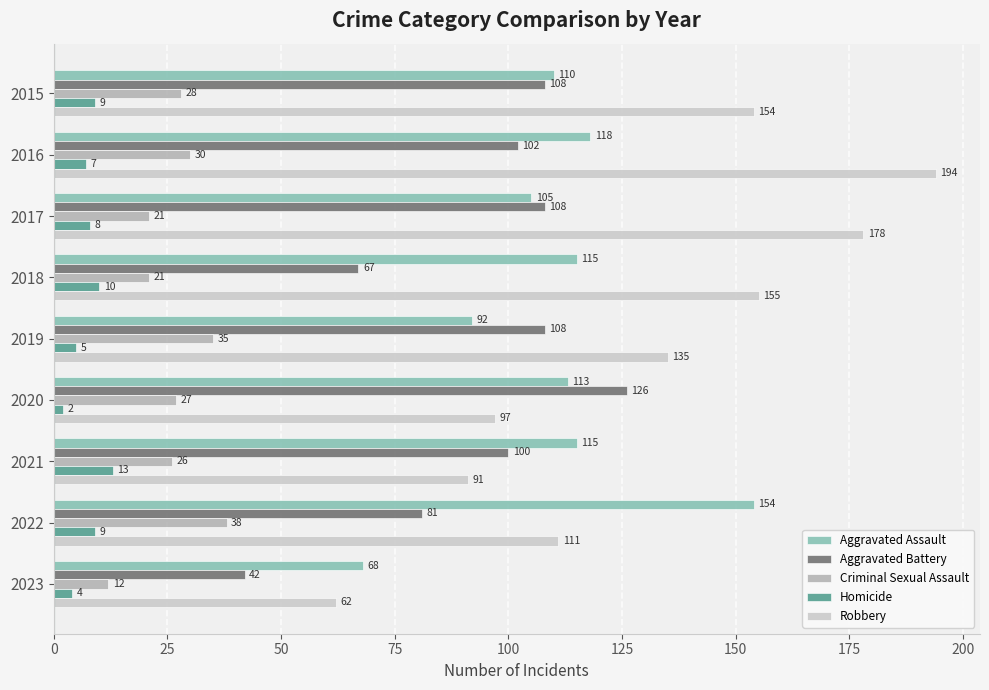

Which series has the largest total across all categories?

Robbery